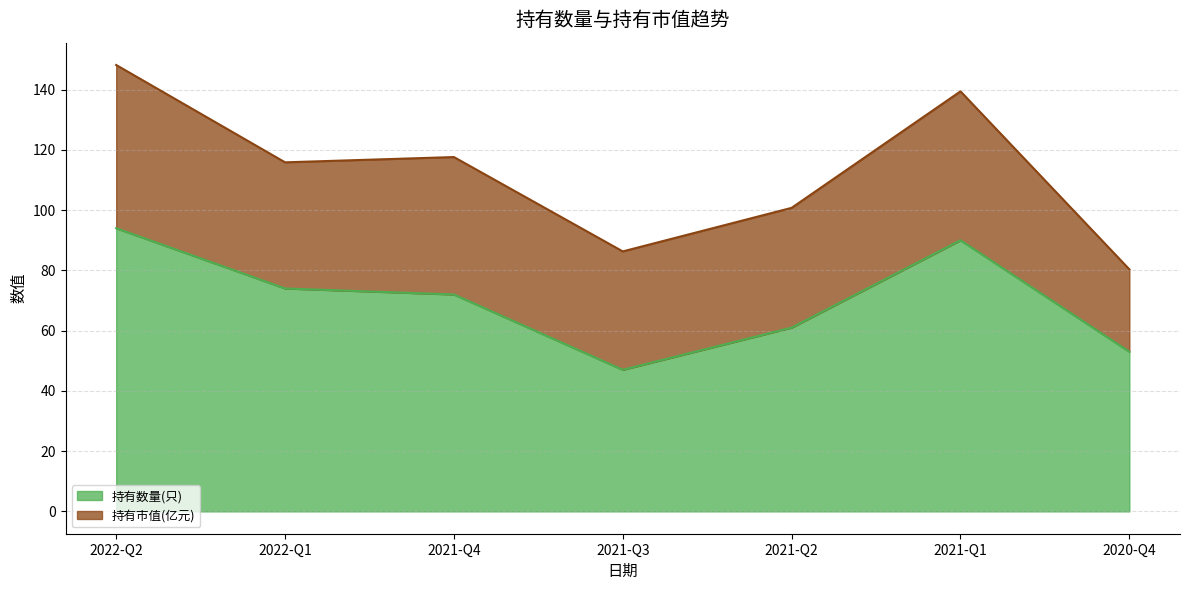

What is the sum of all values?

491